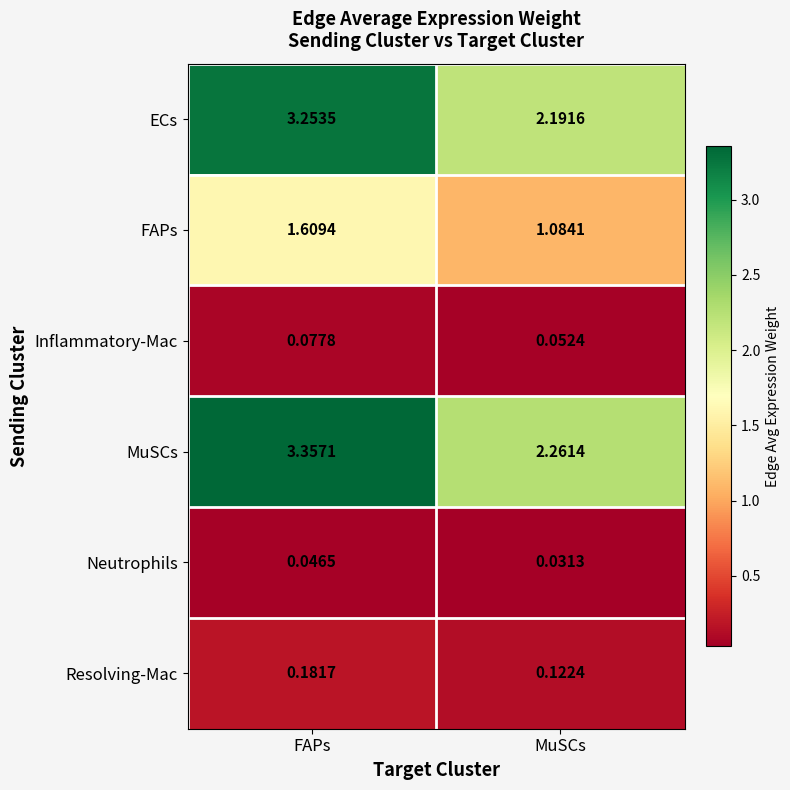

Which label corresponds to the smallest value in the chart?

MuSCs